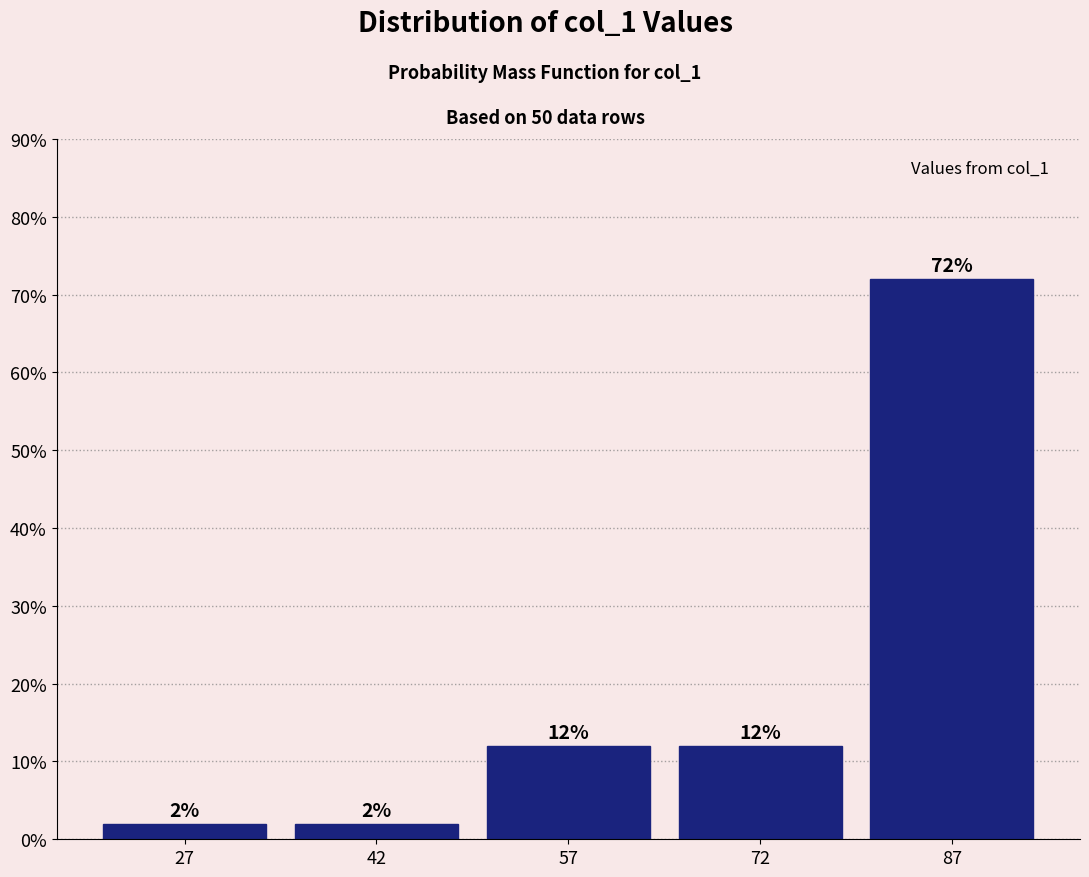

Reading left to right, list every bar in this chart as the range it spans on the x-axis followed by its height. The bar edges are not printed on the chart, so give them approximately, as read against the axis.

20 to 35: 2
35 to 50: 2
50 to 65: 12
65 to 80: 12
80 to 95: 72